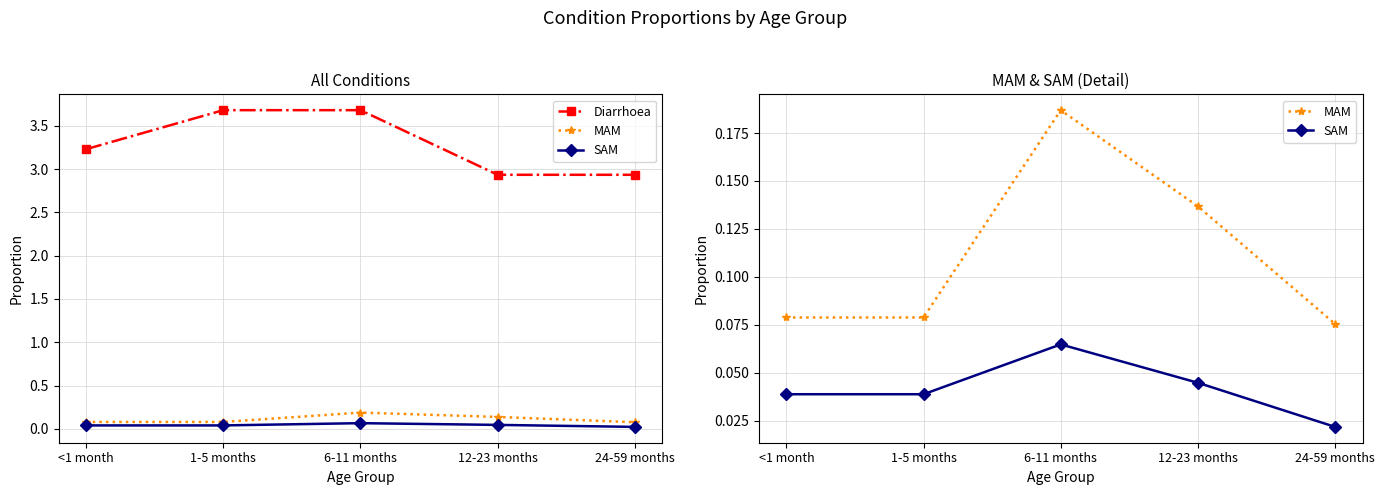

True or false: SAM and MAM intersect in this chart.

False